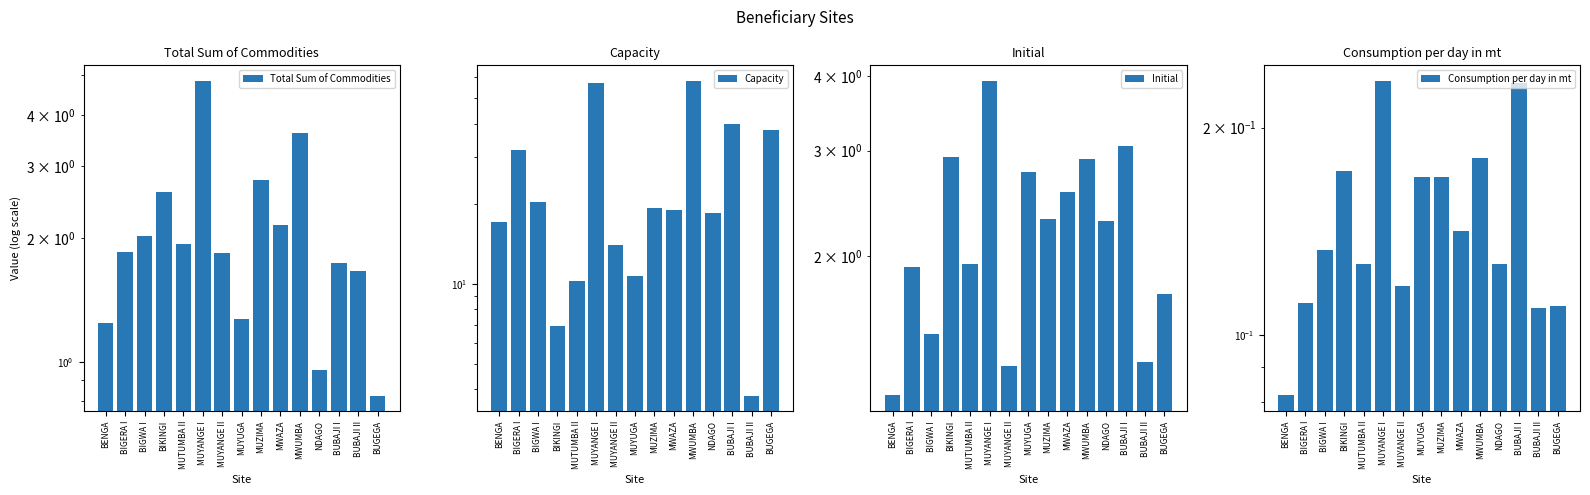

Between BIGERA I and BUBAJI I, which series saw the biggest shift?

Capacity